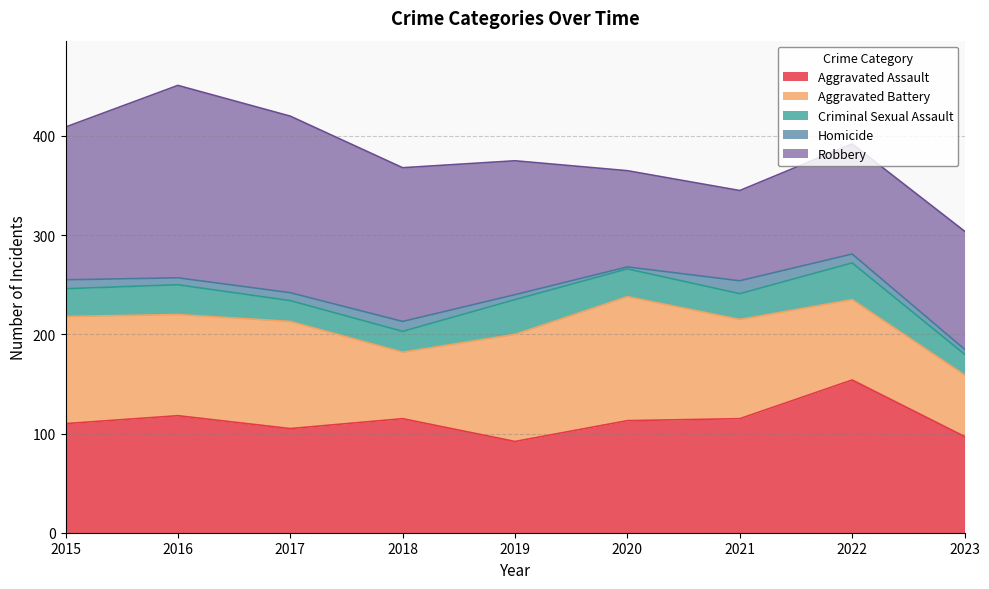

What is the sum of all Aggravated Battery values?

861